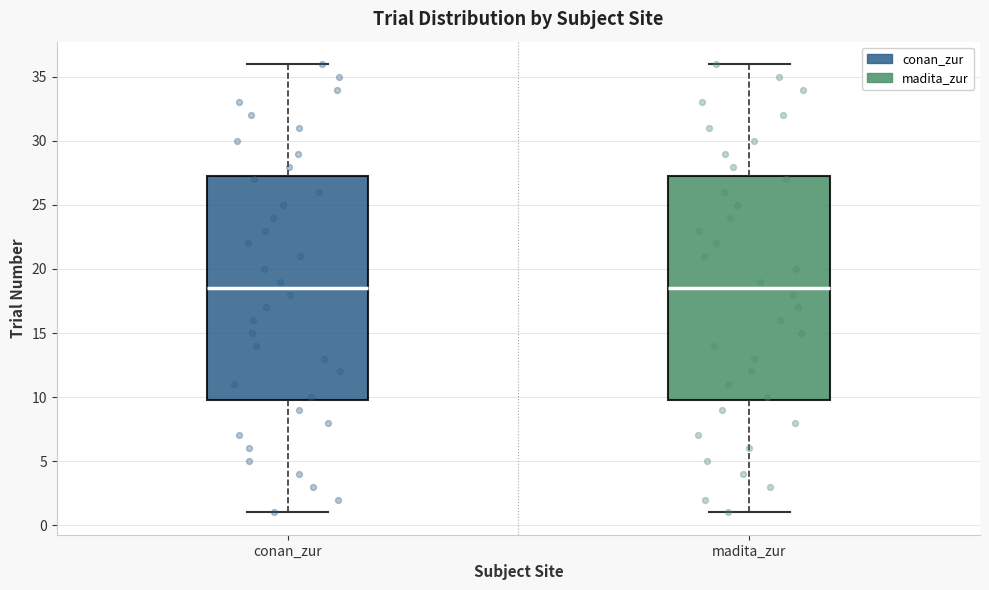

Reading left to right, transcribe this box plot: for each box, give where its median line is, the range the box spans, and where its two whiskers end, as read against the y-axis. The values are not printed on the chart, so give them approximately, as read against the axis.

conan_zur: median 18.5, box 10.0 to 27.5, whiskers 1.0 to 36.0
madita_zur: median 18.5, box 10.0 to 27.5, whiskers 1.0 to 36.0